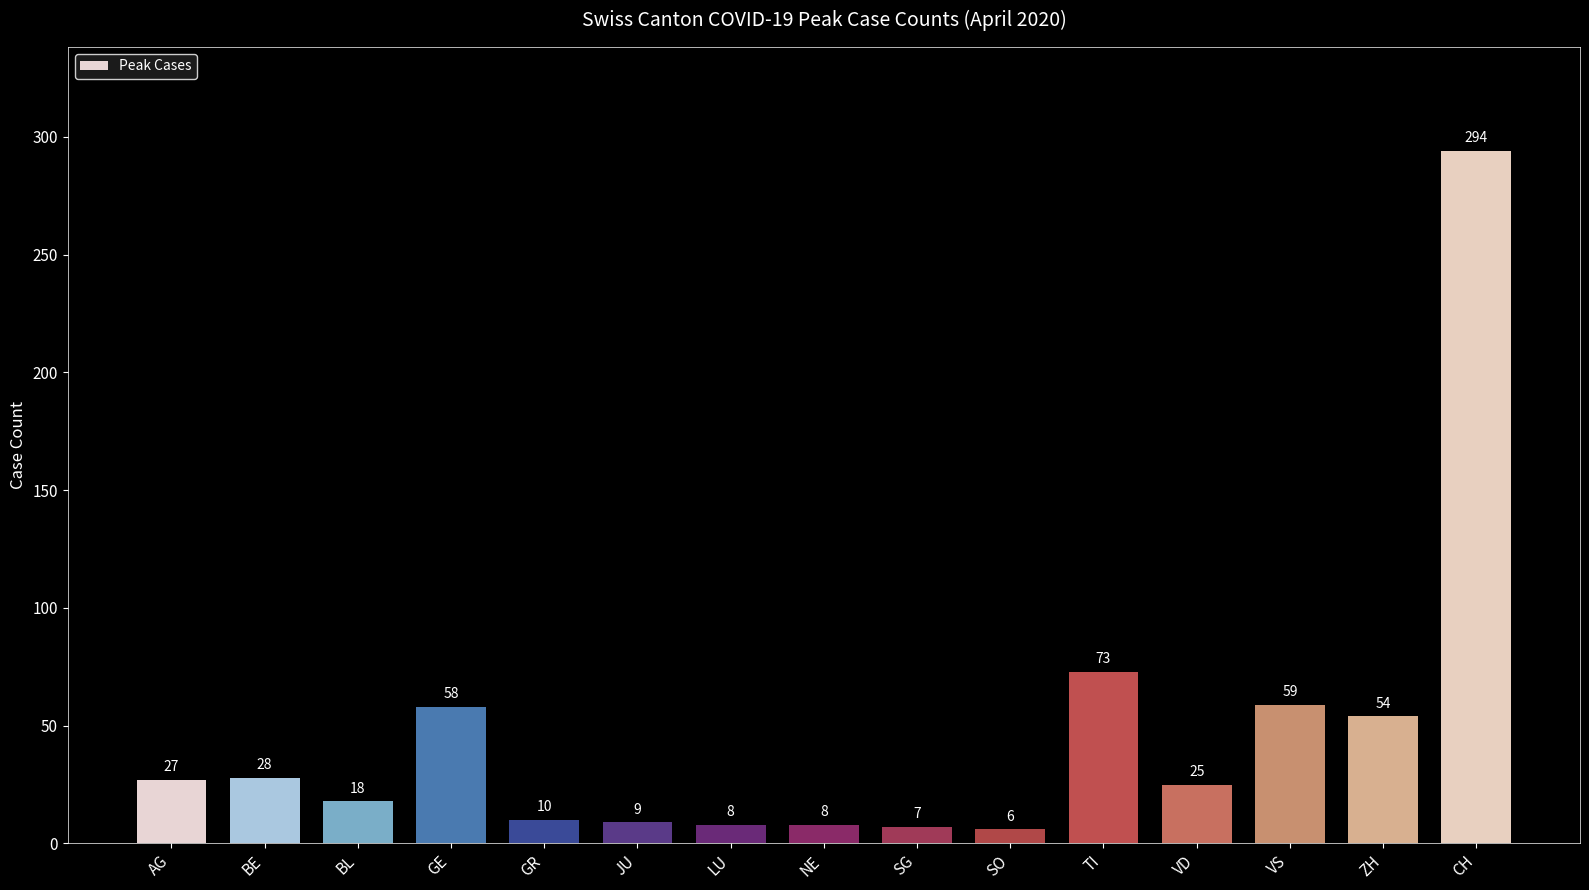

True or false: the data shows 73 at TI.

True